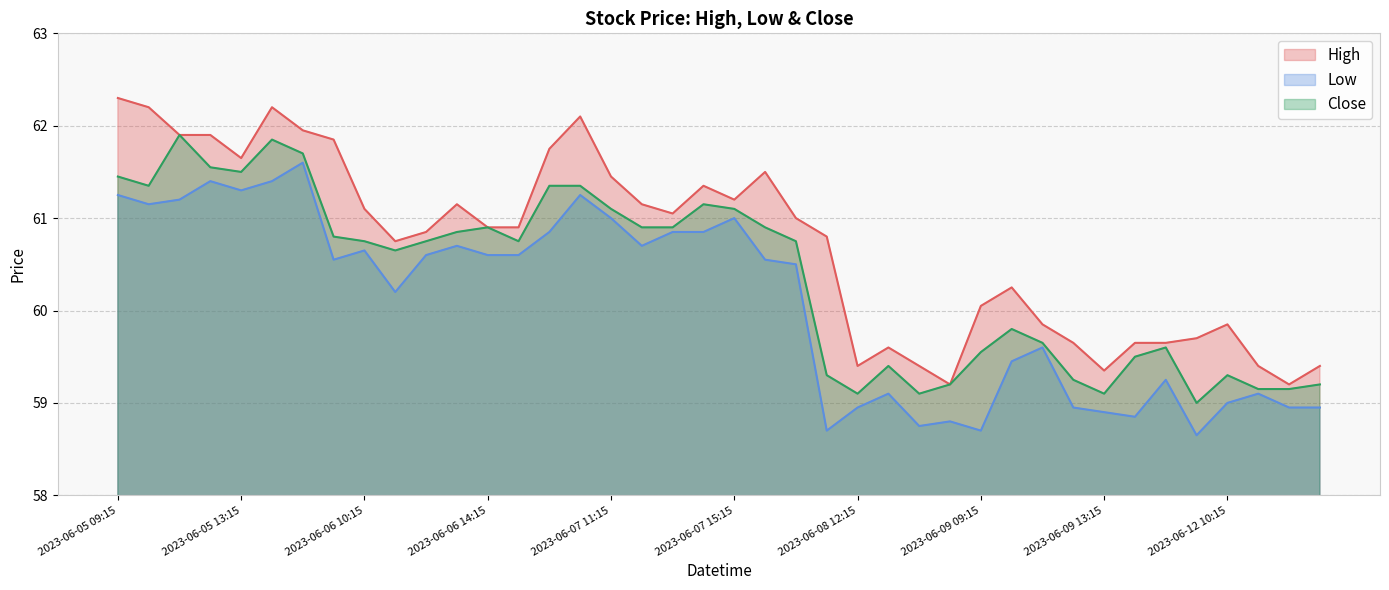

The value of Low at 2023-06-08 09:15 is 32.5. True or false?

False